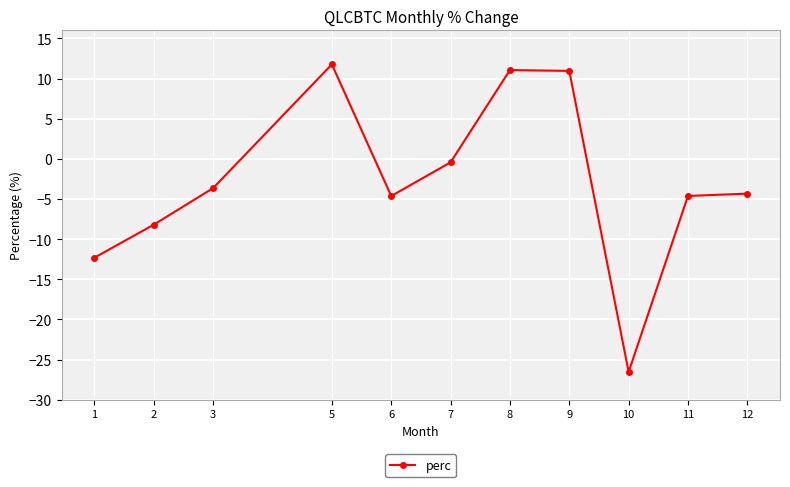

Does the chart have visible grid lines?

Yes